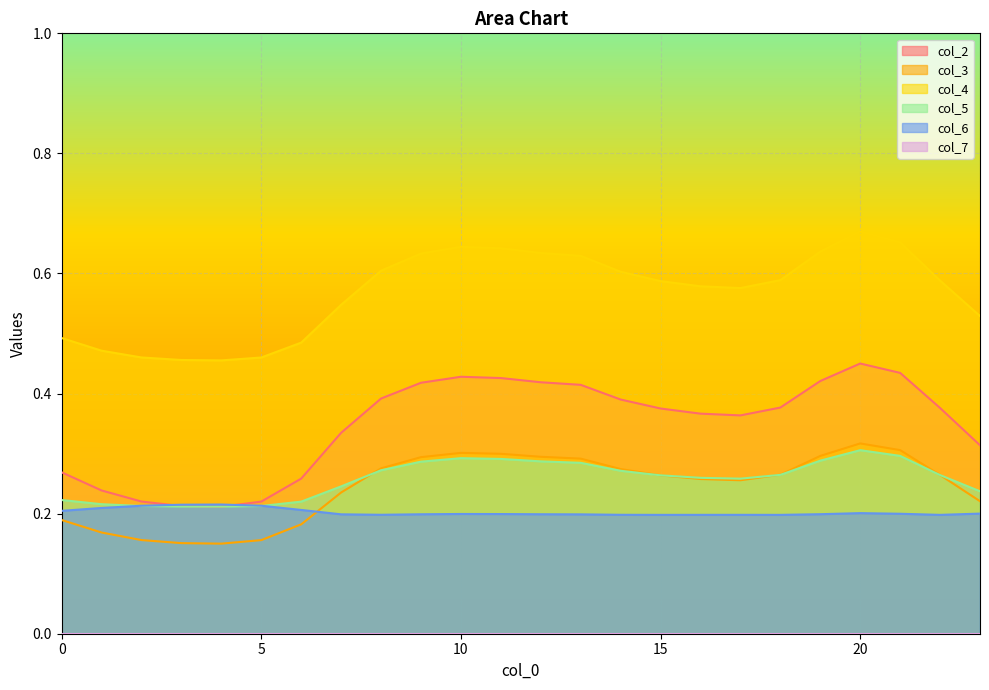

What is the value of the col_5 point at the 21st from the left?

0.3